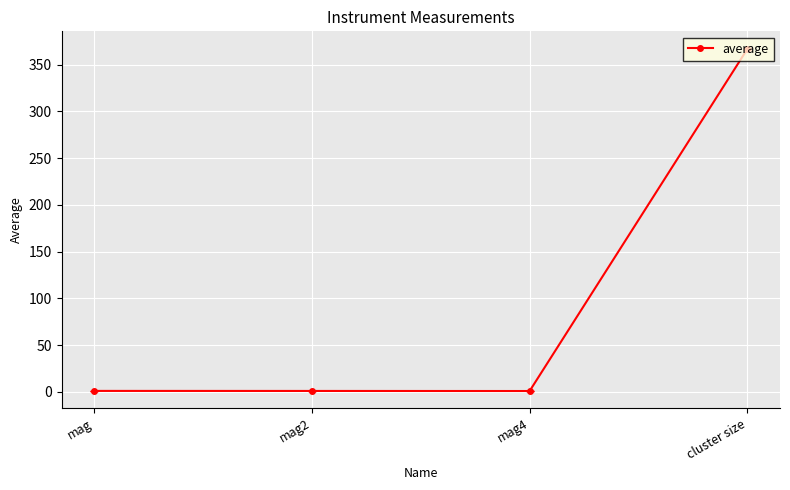

True or false: the data has more than 2 interior local peaks.

False